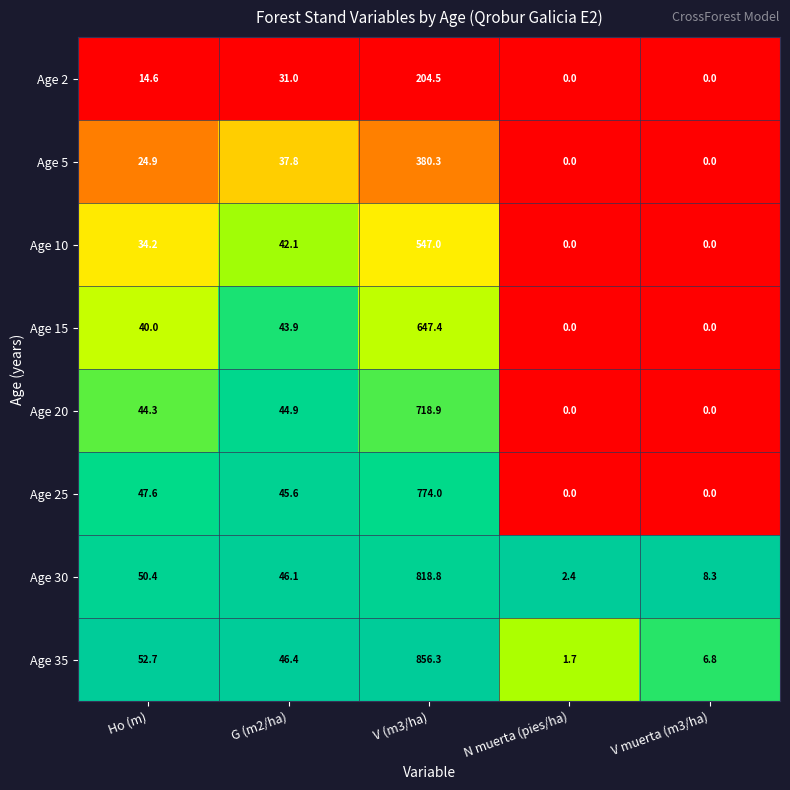

How many positive values does the Age 2 series have?

3